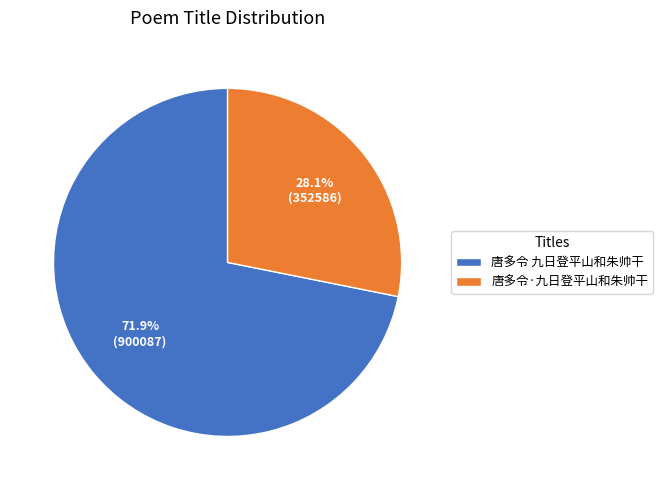

How many segments does this pie chart have?

2